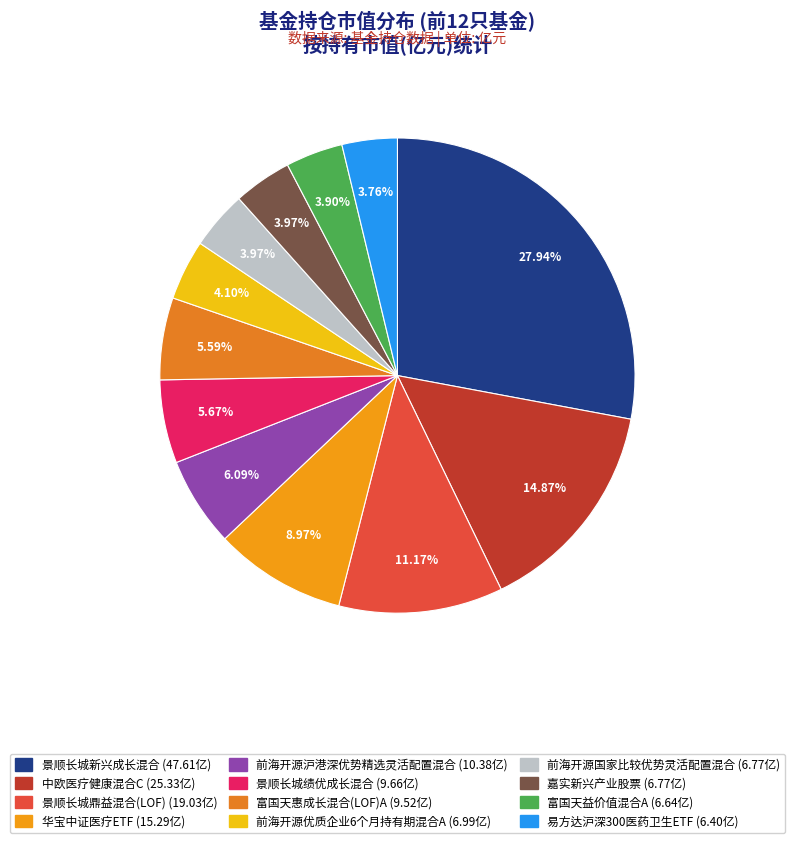

Do 前海开源沪港深优势精选灵活配置混合 and 富国天惠成长混合(LOF)A together represent more than half of the pie?

No